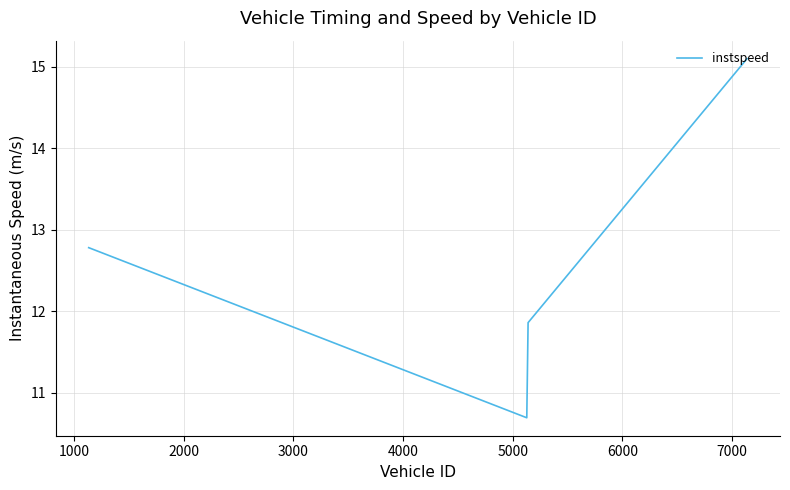

How many interior local valleys (lower than both neighbors) does the data have?

1